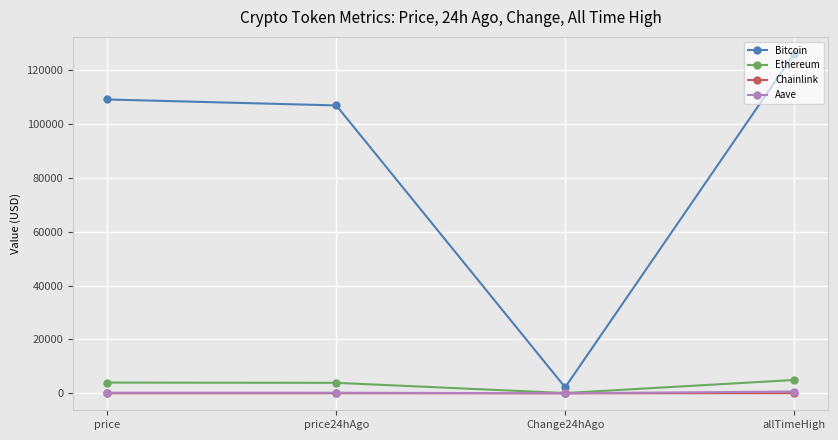

The Ethereum series shows 3988.9 at price. True or false?

True